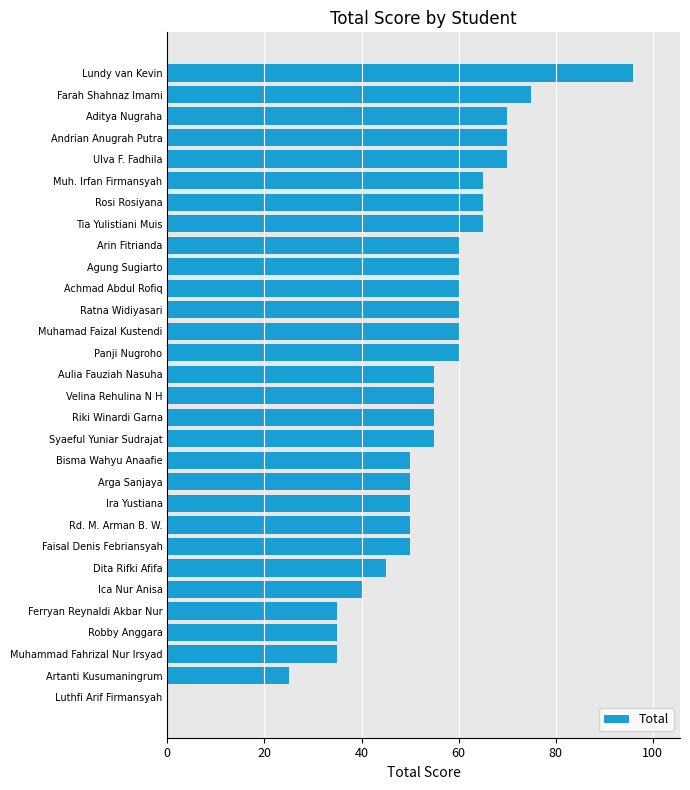

How many series are shown in this chart?

1